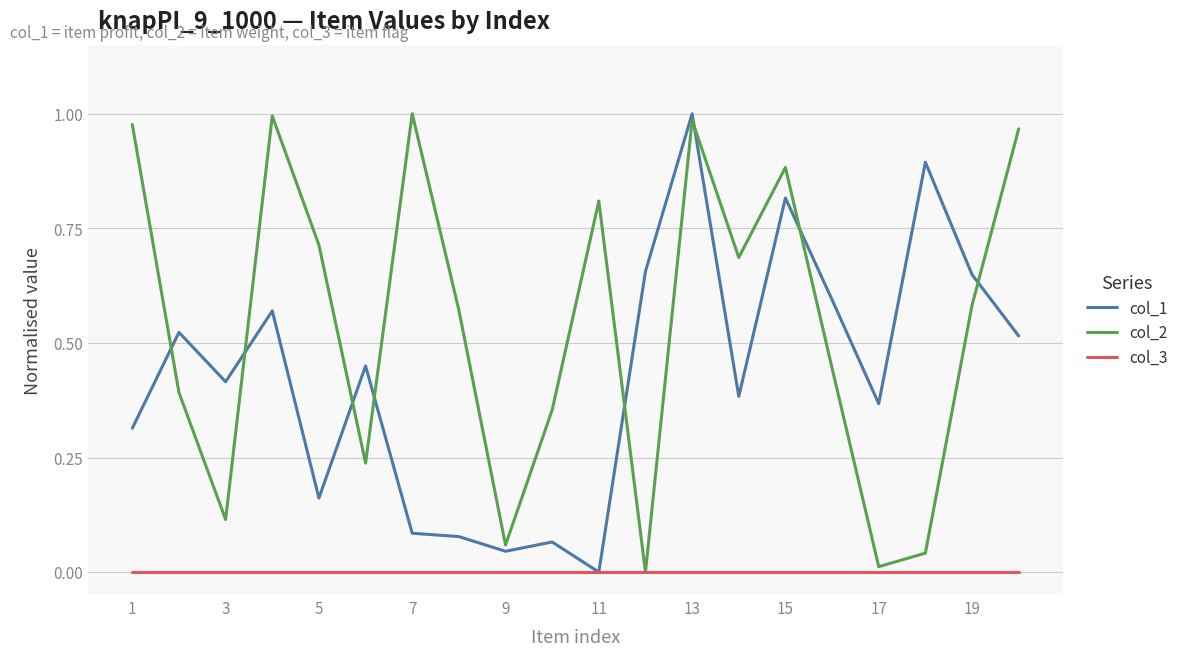

Which series has the largest total across all categories?

col_2